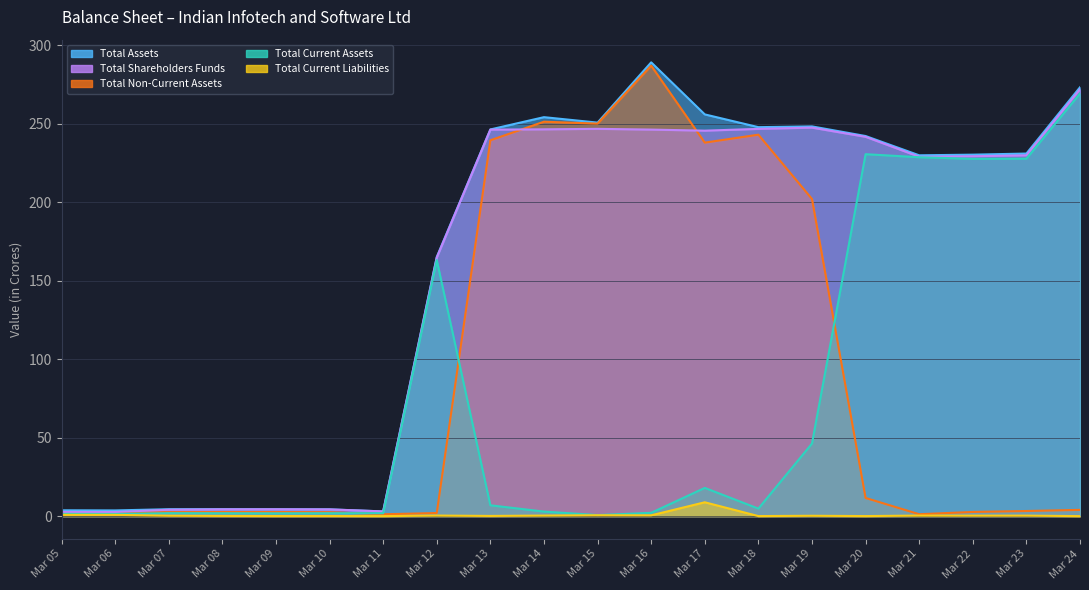

Which category has the highest value in the Total Shareholders Funds series?

Mar 24